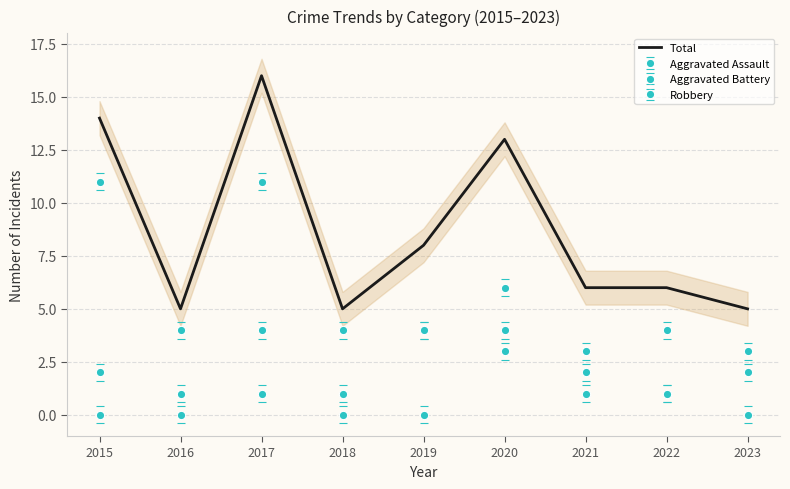

Rank the categories by value from lowest to highest.

2016, 2018, 2023, 2021, 2022, 2019, 2020, 2015, 2017